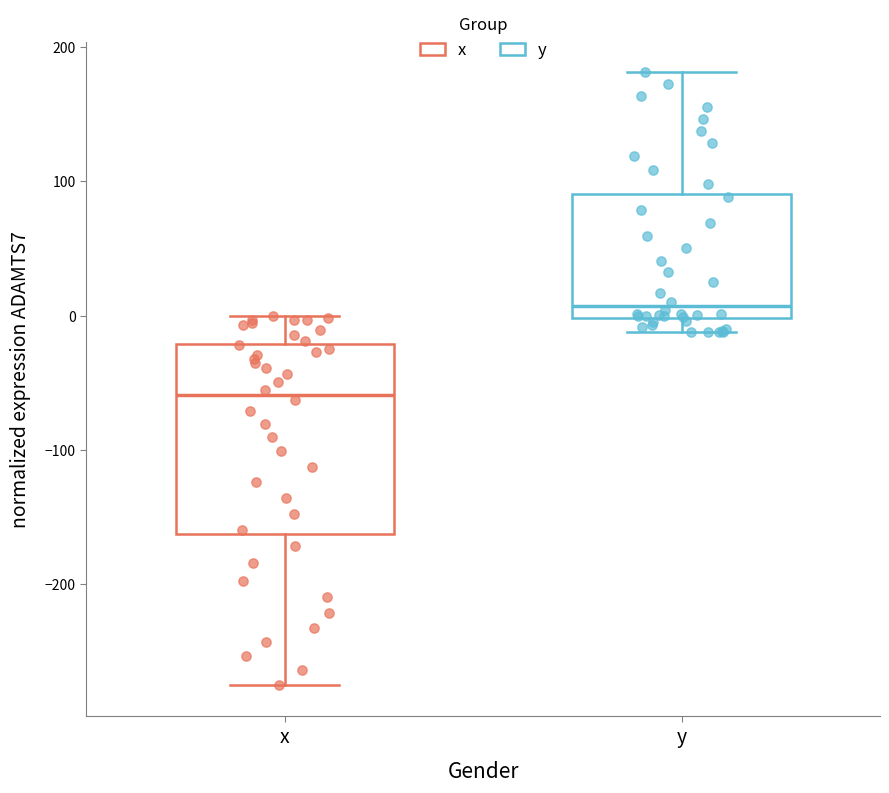

Comparing the boxes themselves (not the whiskers), which one is the tallest?

x